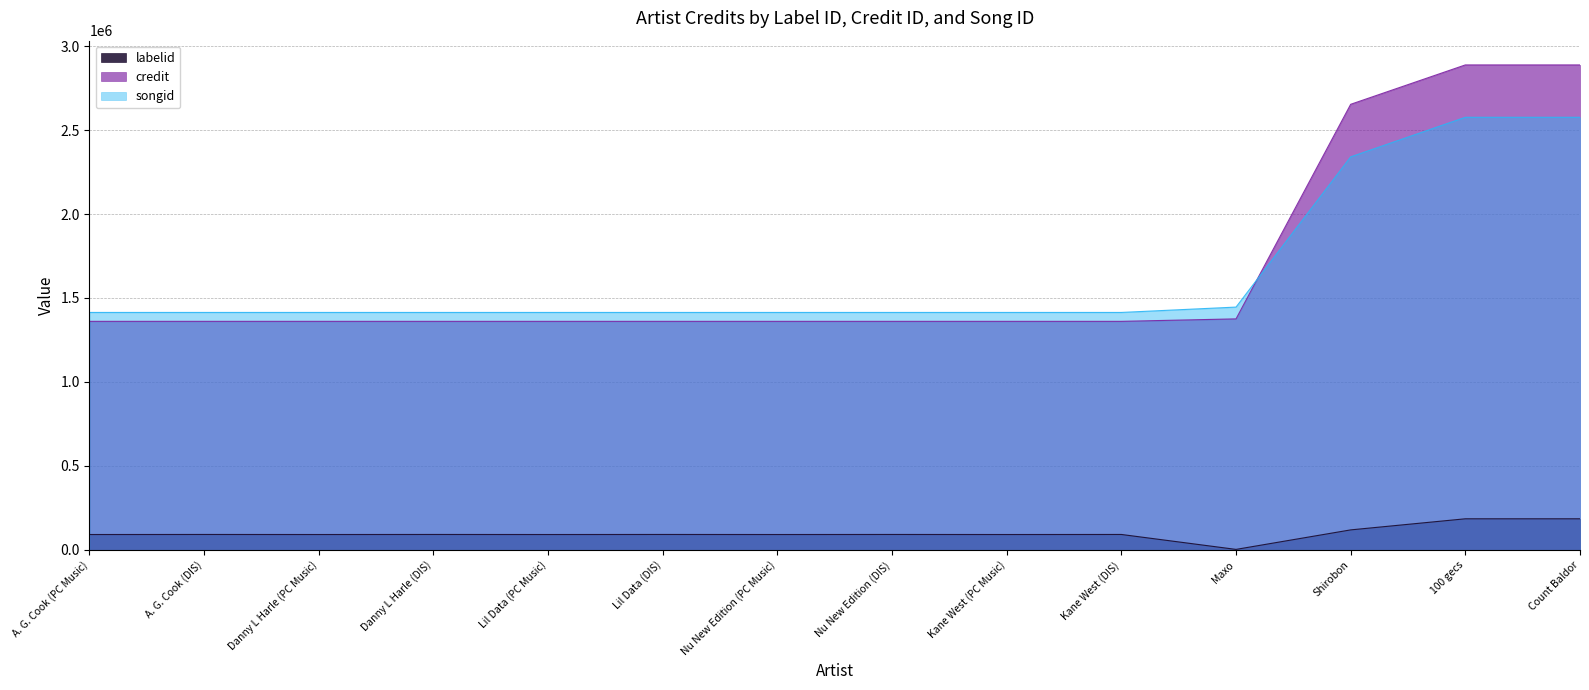

Which has a higher value, Kane West (DIS) or Danny L Harle (PC Music)?

Kane West (DIS)